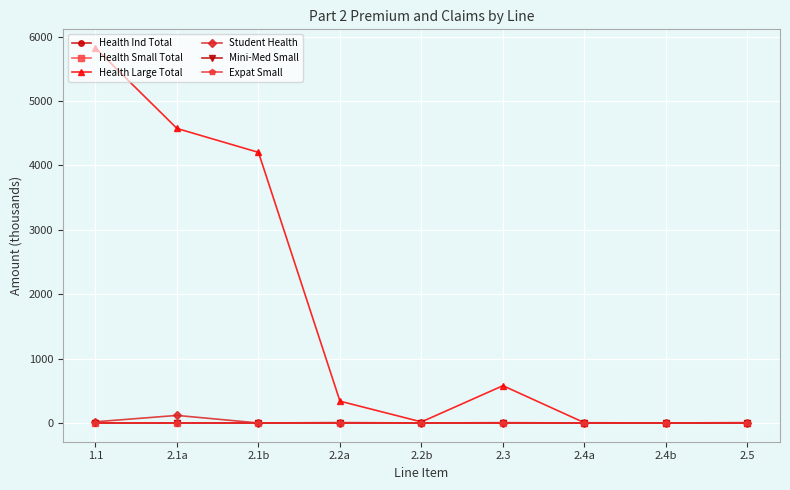

List the series in order of their peak value, highest first.

Health Large Total, Student Health, Health Small Total, Health Ind Total, Mini-Med Small, Expat Small